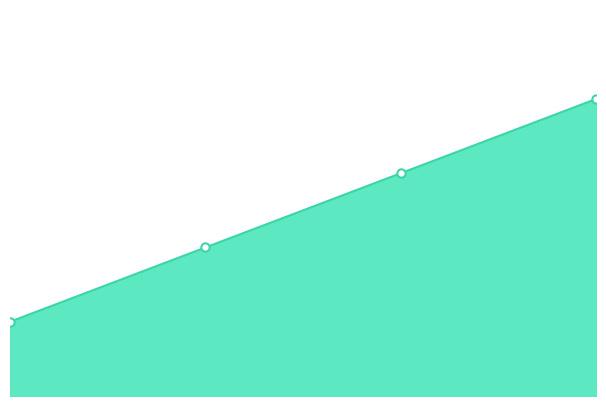

What is the label of the 2nd point from the right?

2.0